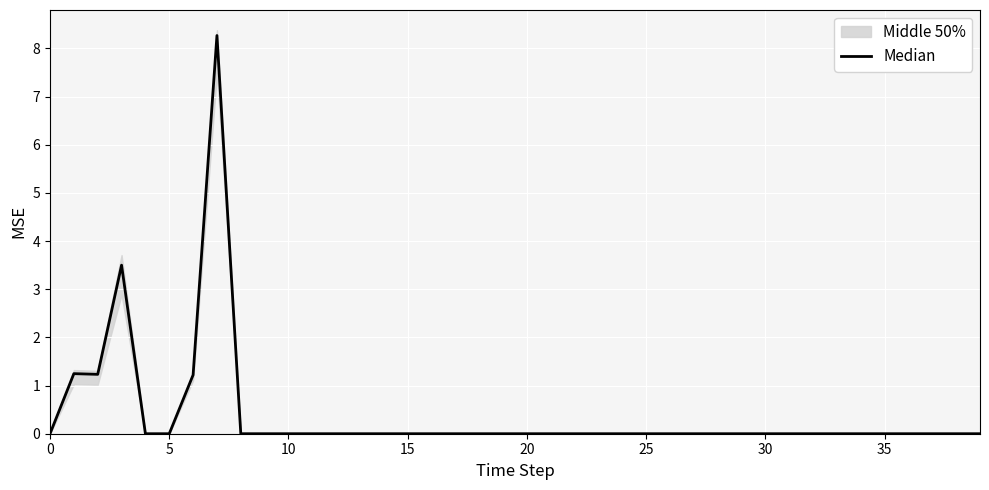

Reading left to right, list all the values displayed in this chart.

0.0	1.2	1.2	3.5	0.0	0.0	1.2	8.3	0.0	0.0	0.0	0.0	0.0	0.0	0.0	0.0	0.0	0.0	0.0	0.0	0.0	0.0	0.0	0.0	0.0	0.0	0.0	0.0	0.0	0.0	0.0	0.0	0.0	0.0	0.0	0.0	0.0	0.0	0.0	0.0